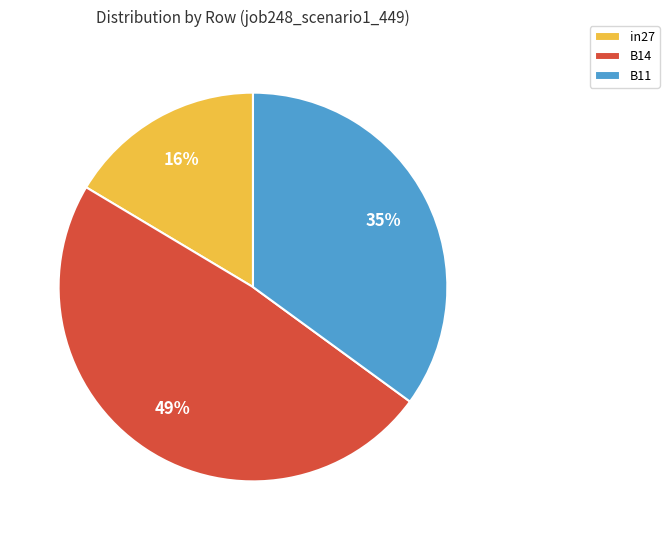

Does B11 represent more than half of the total?

No